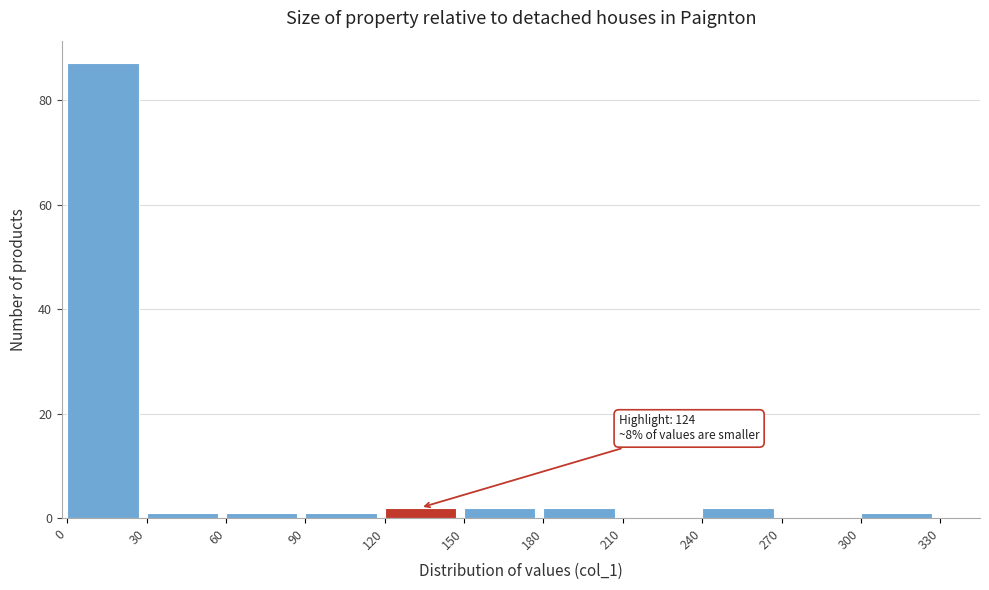

Over which range of the x-axis is the bar tallest?

0 to 30